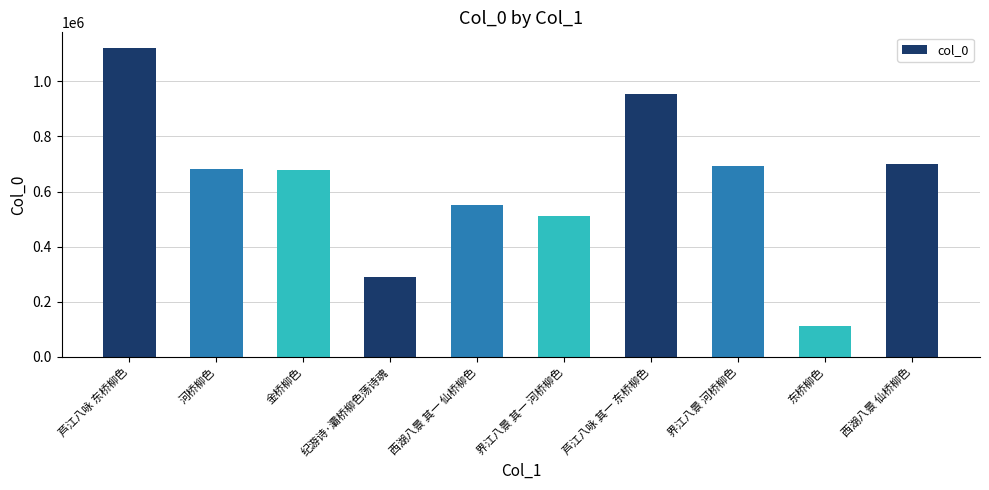

What is the greatest value displayed?

1121549